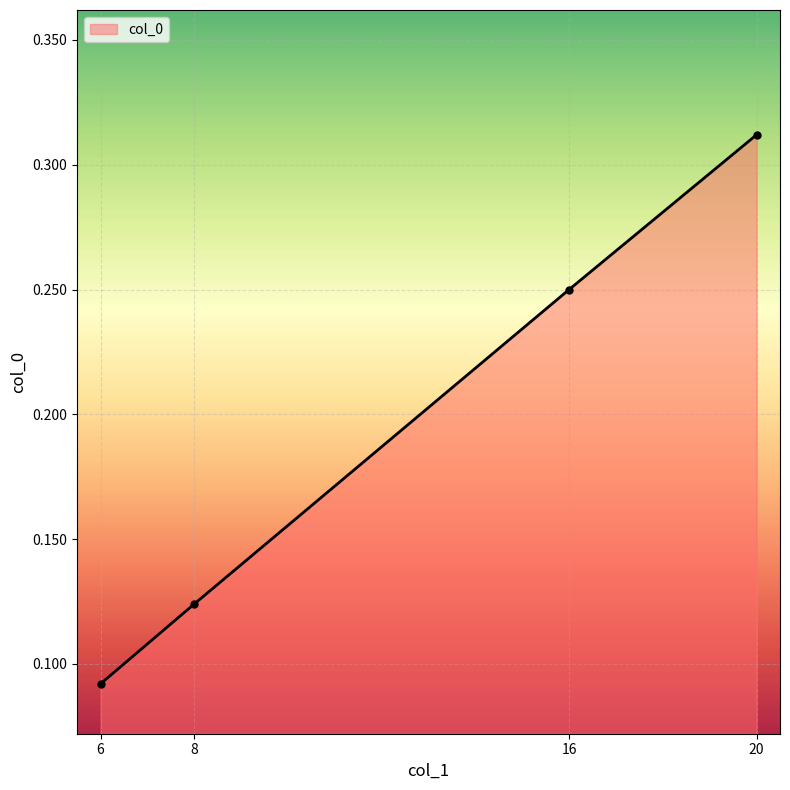

What is the sum of all values?

0.8